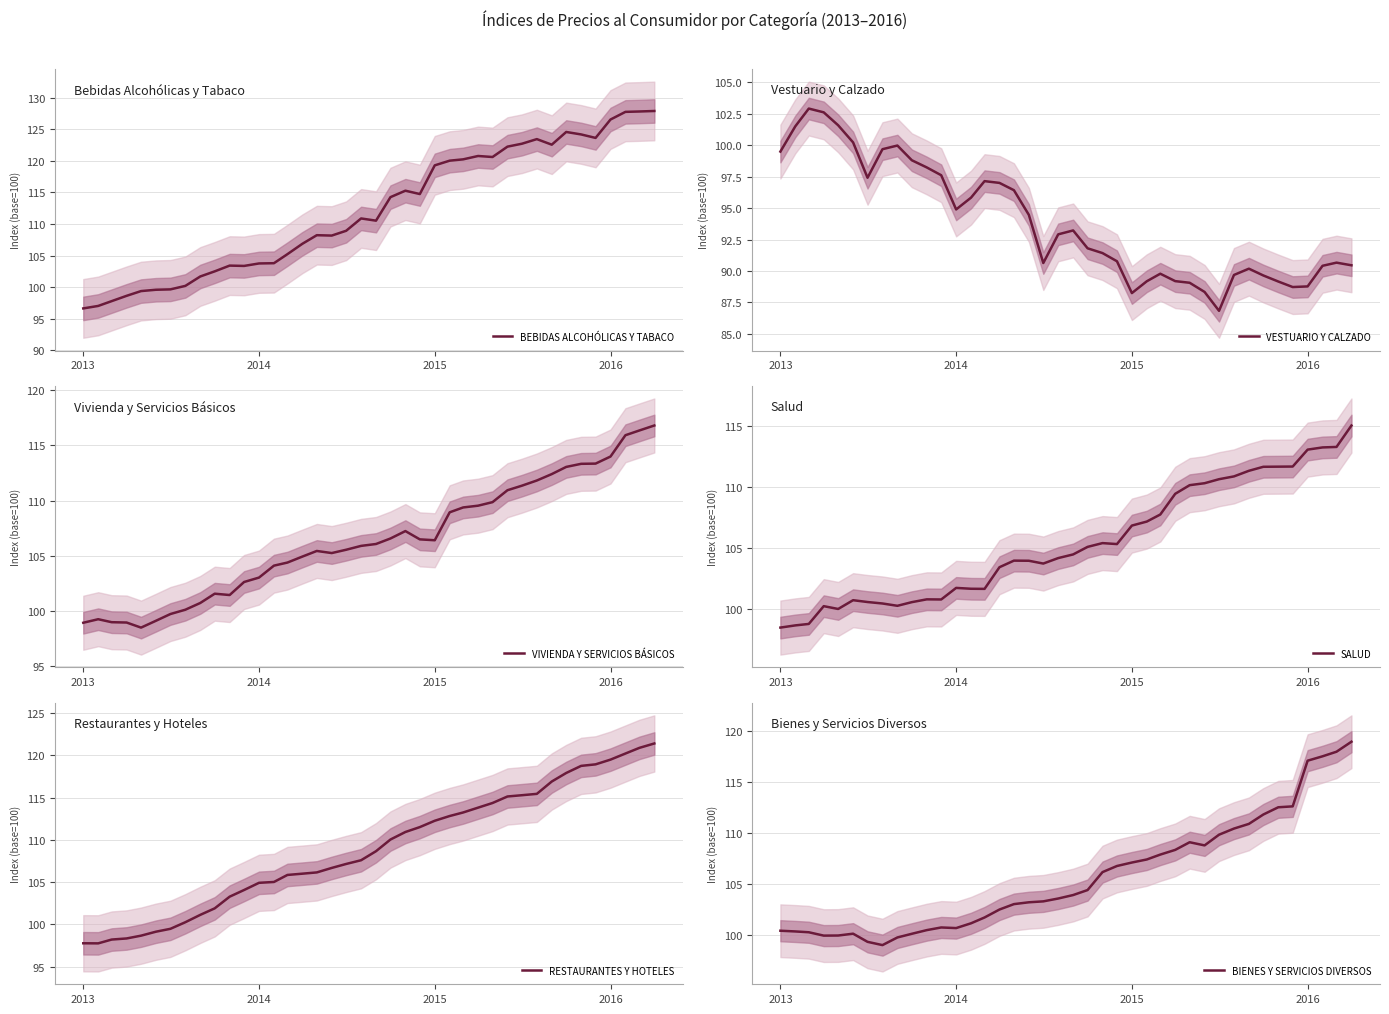

What is the minimum value for VESTUARIO Y CALZADO?

86.8